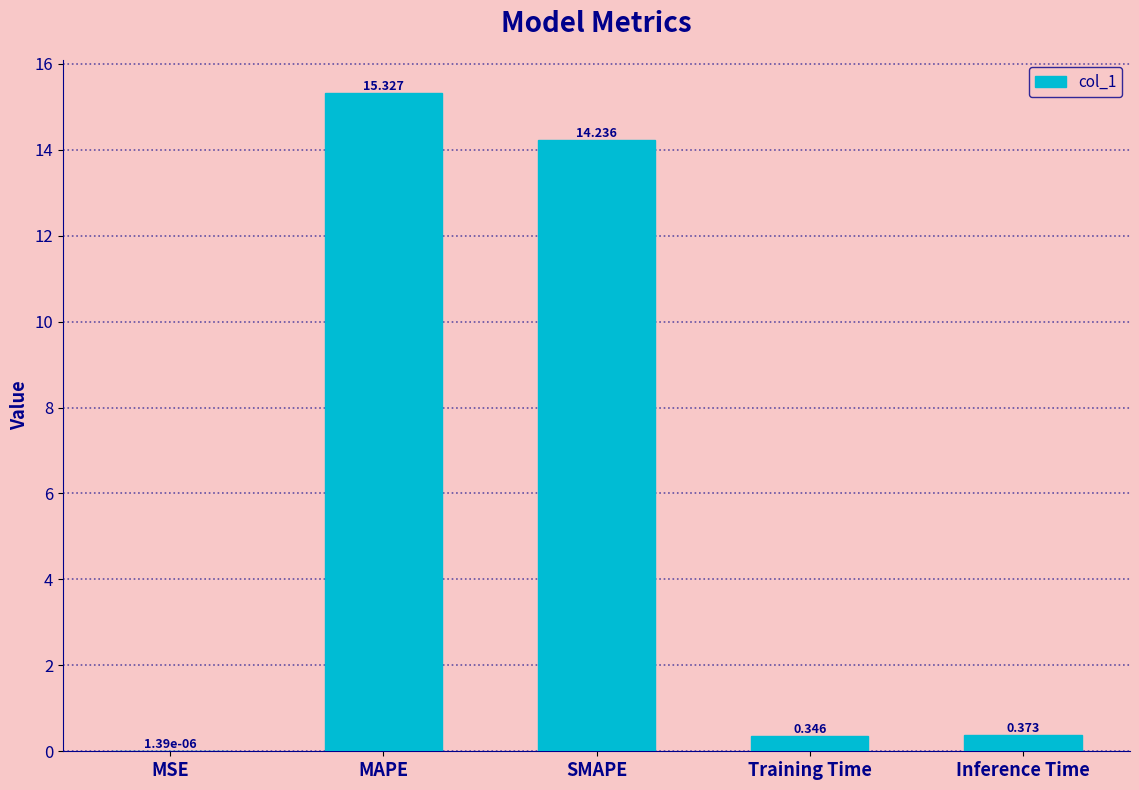

Are the bars horizontal?

No